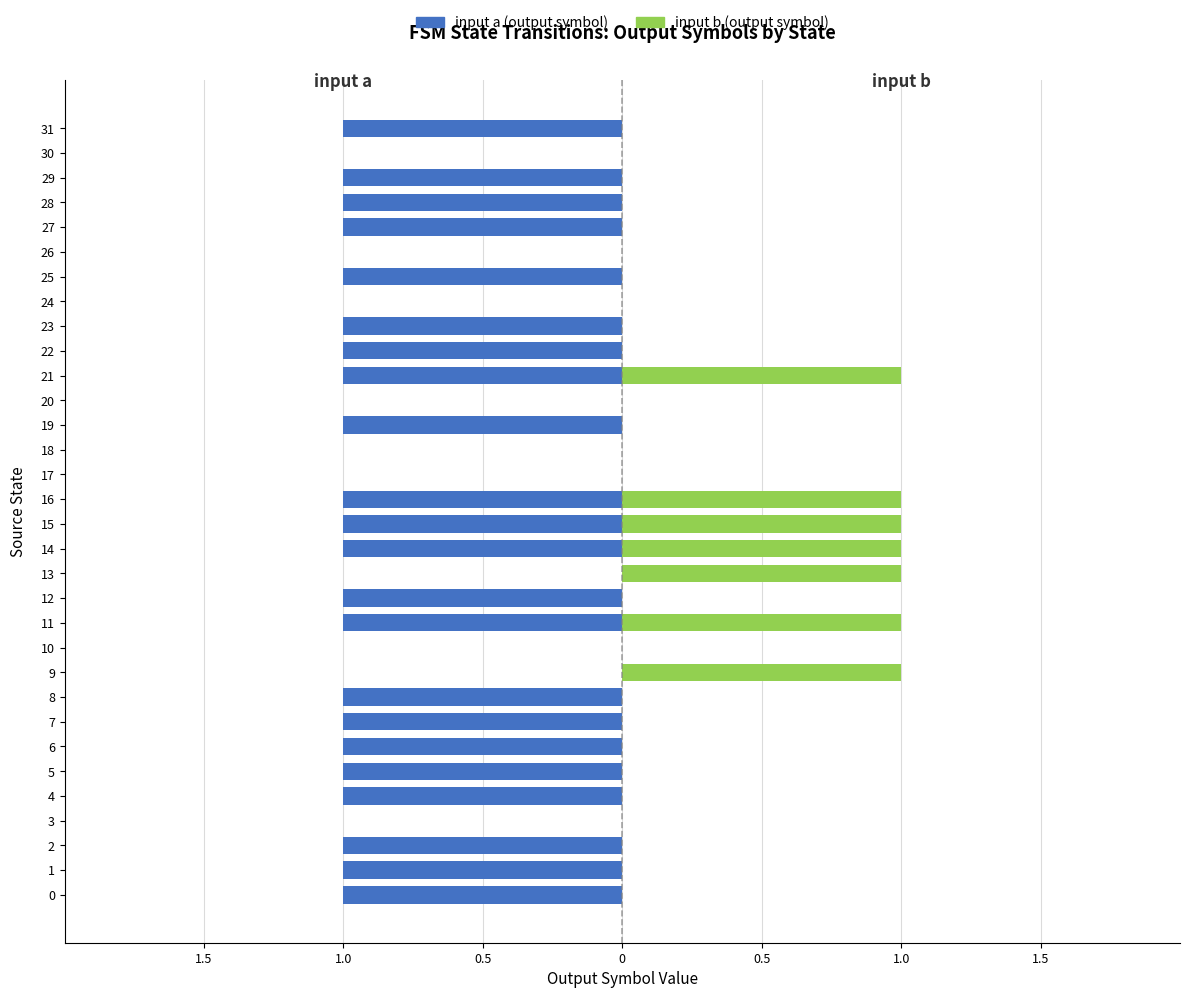

Rank the series by their average value, from highest to lowest.

input b (output symbol), input a (output symbol)